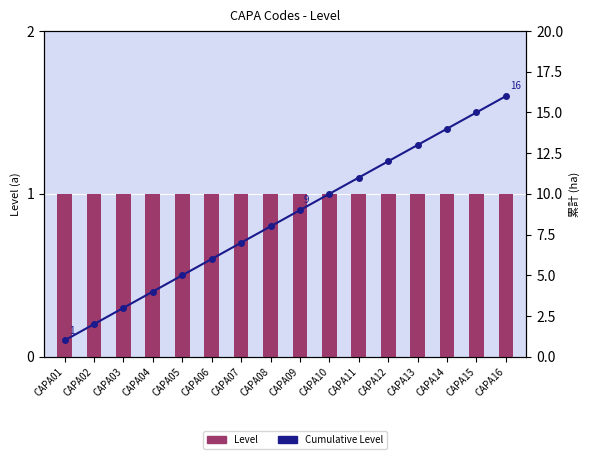

Rank the series by their maximum value, from lowest to highest.

Level, Cumulative Level